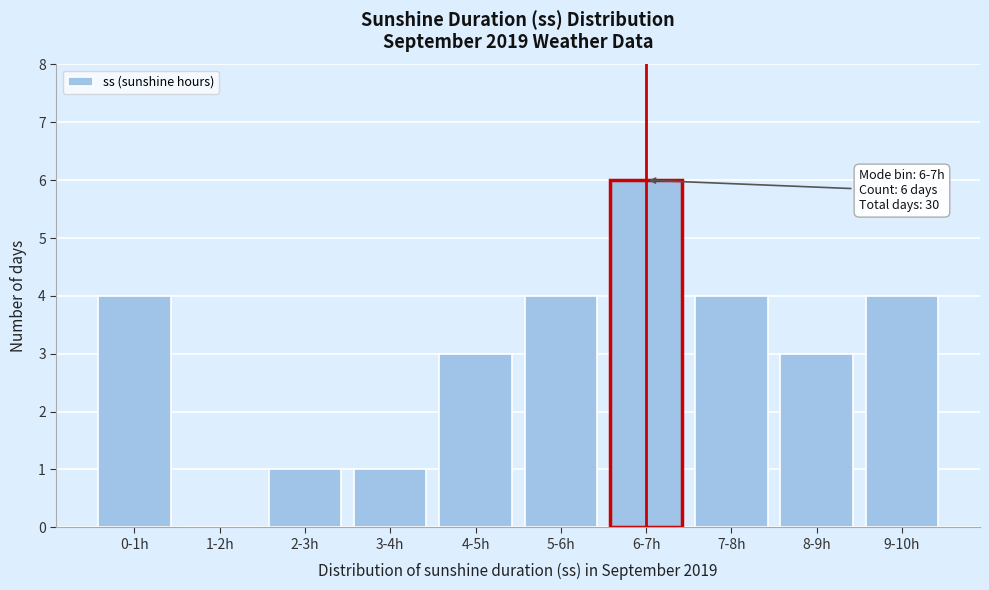

Reading left to right, transcribe all the data shown in this chart.

0-1h=4	1-2h=0	2-3h=1	3-4h=1	4-5h=3	5-6h=4	6-7h=6	7-8h=4	8-9h=3	9-10h=4